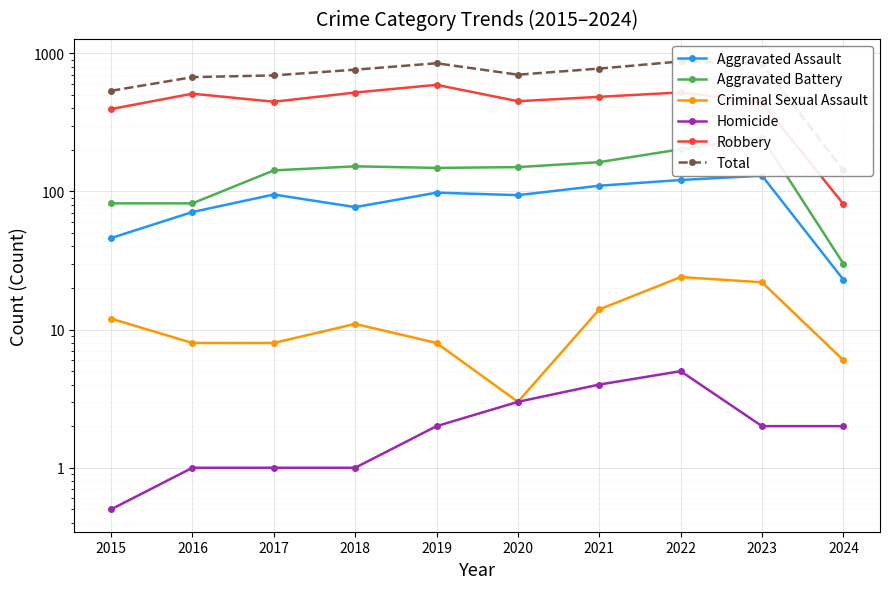

How many lines are shown in the chart?

6